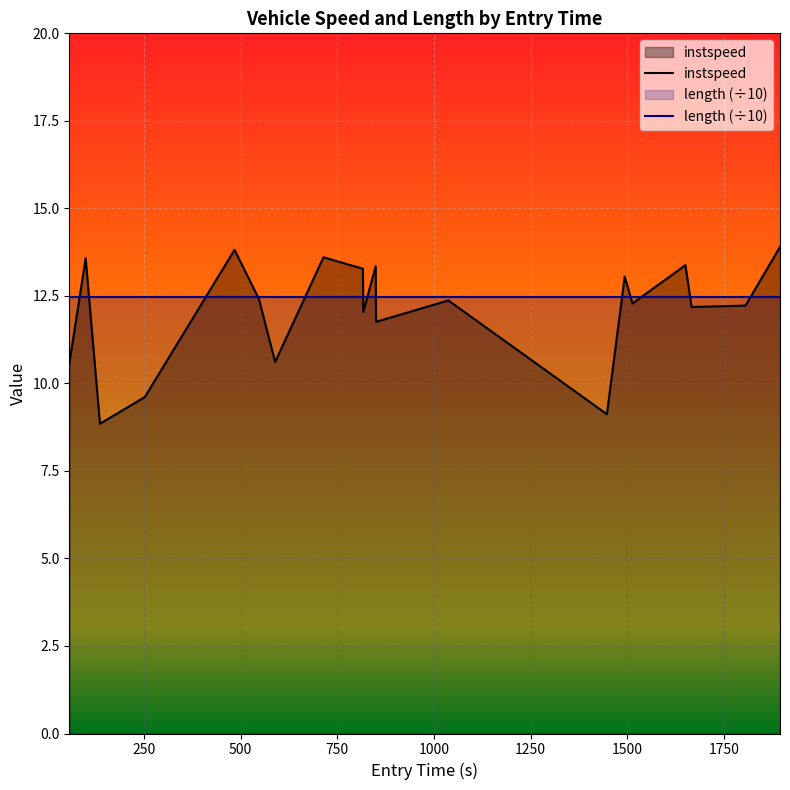

Which series has the largest range (max minus min)?

instspeed